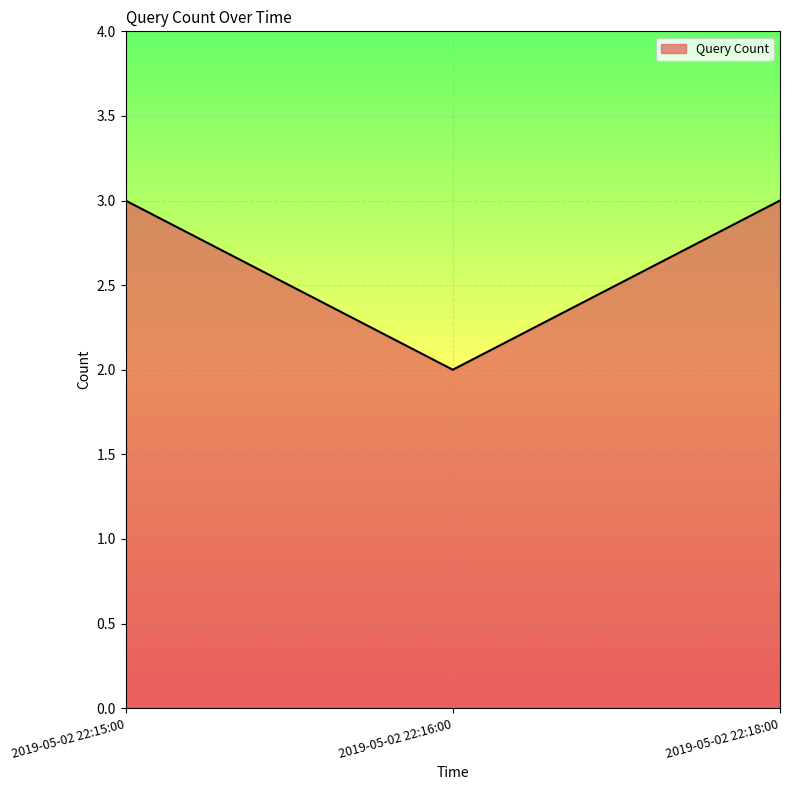

What is the greatest value displayed?

3